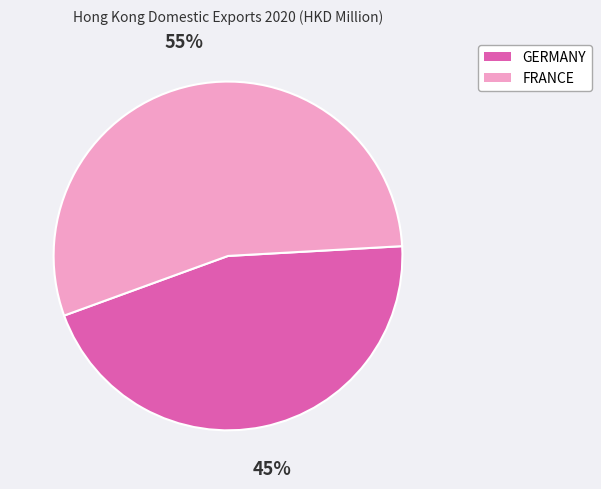

To the nearest percent, what is the combined percentage of GERMANY and FRANCE?

100%